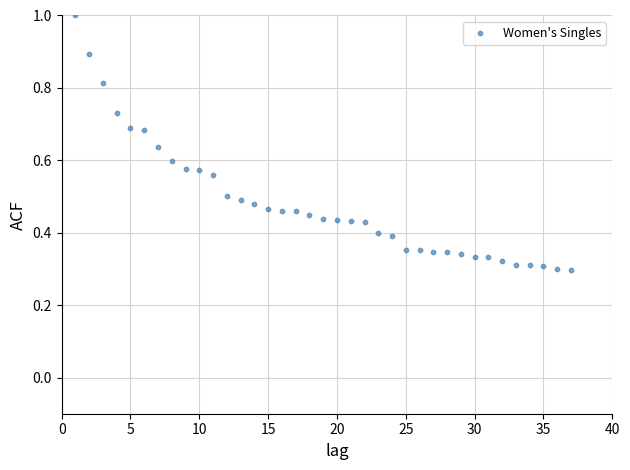

What is the range of X values (max minus min)?

36.0